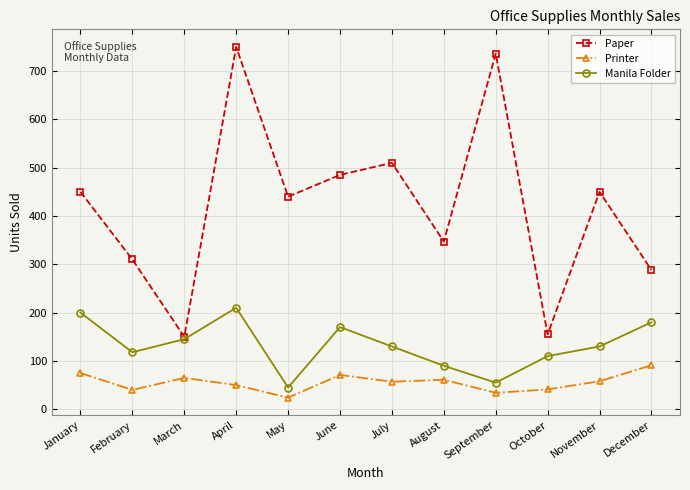

What is the difference between the highest and lowest values at March?

85